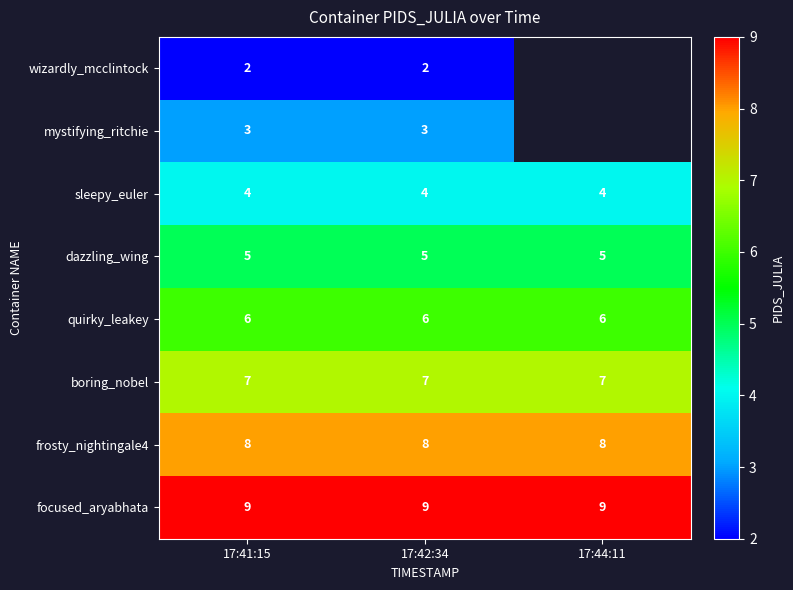

What is the smallest value displayed?

2.0